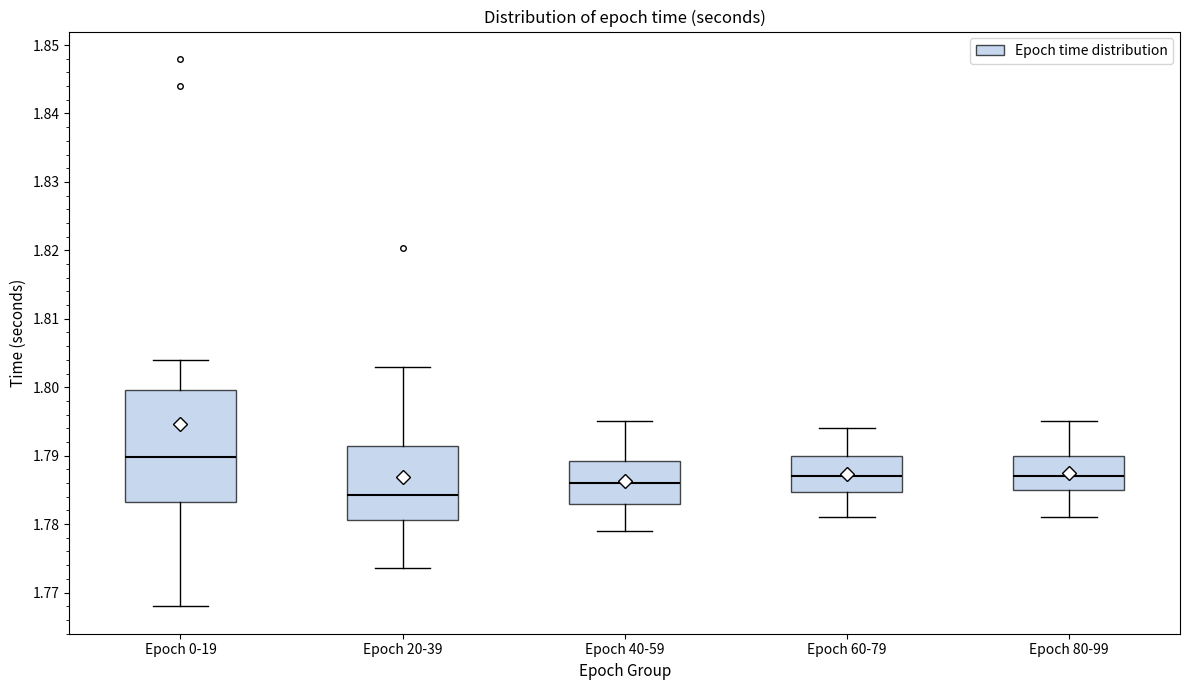

Reading left to right, read every box against the y-axis: the position of its median line, the range the box covers, and the ends of its whiskers. The values are not printed on the chart, so give them approximately, as read against the axis.

Epoch 0-19: median 1.790, box 1.783 to 1.800, whiskers 1.768 to 1.804
Epoch 20-39: median 1.784, box 1.781 to 1.791, whiskers 1.774 to 1.803
Epoch 40-59: median 1.786, box 1.783 to 1.789, whiskers 1.779 to 1.795
Epoch 60-79: median 1.787, box 1.785 to 1.790, whiskers 1.781 to 1.794
Epoch 80-99: median 1.787, box 1.785 to 1.790, whiskers 1.781 to 1.795